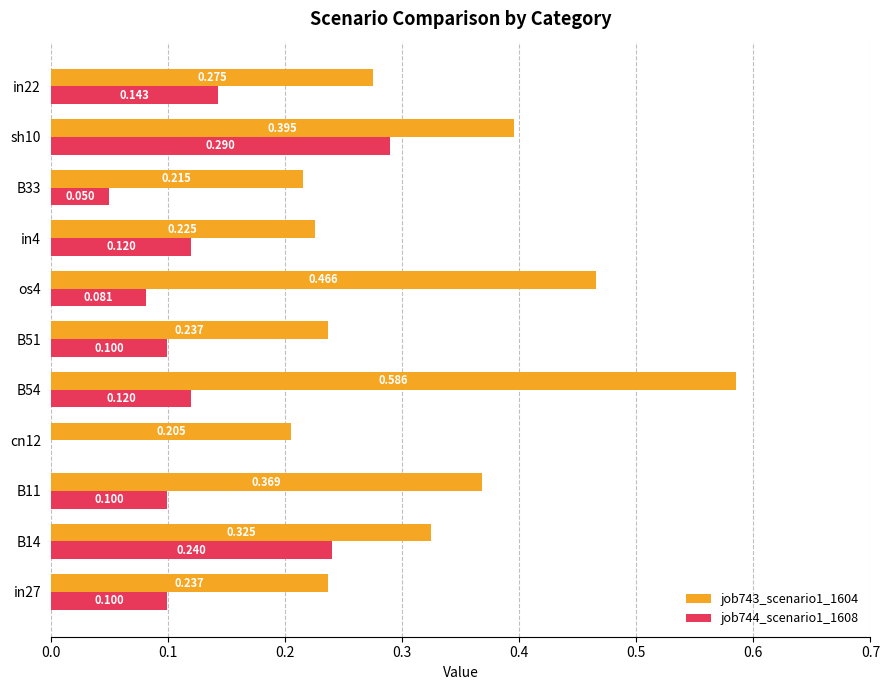

Is the value of job744_scenario1_1608 at B33 greater than the value of job743_scenario1_1604 at B33?

No